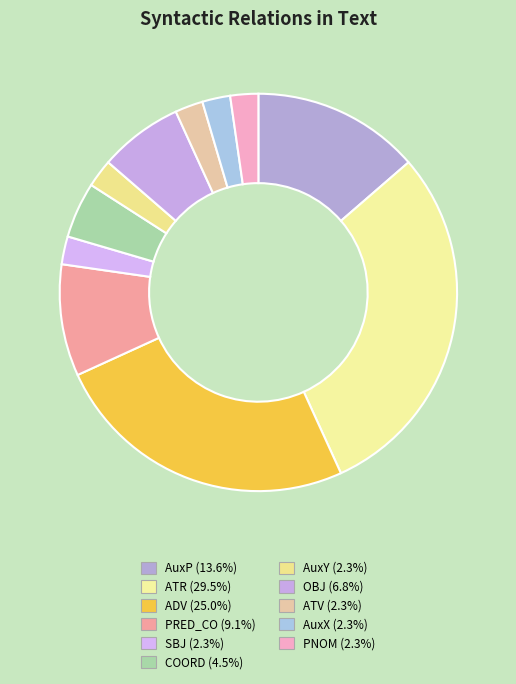

Which slice is the largest?

ATR